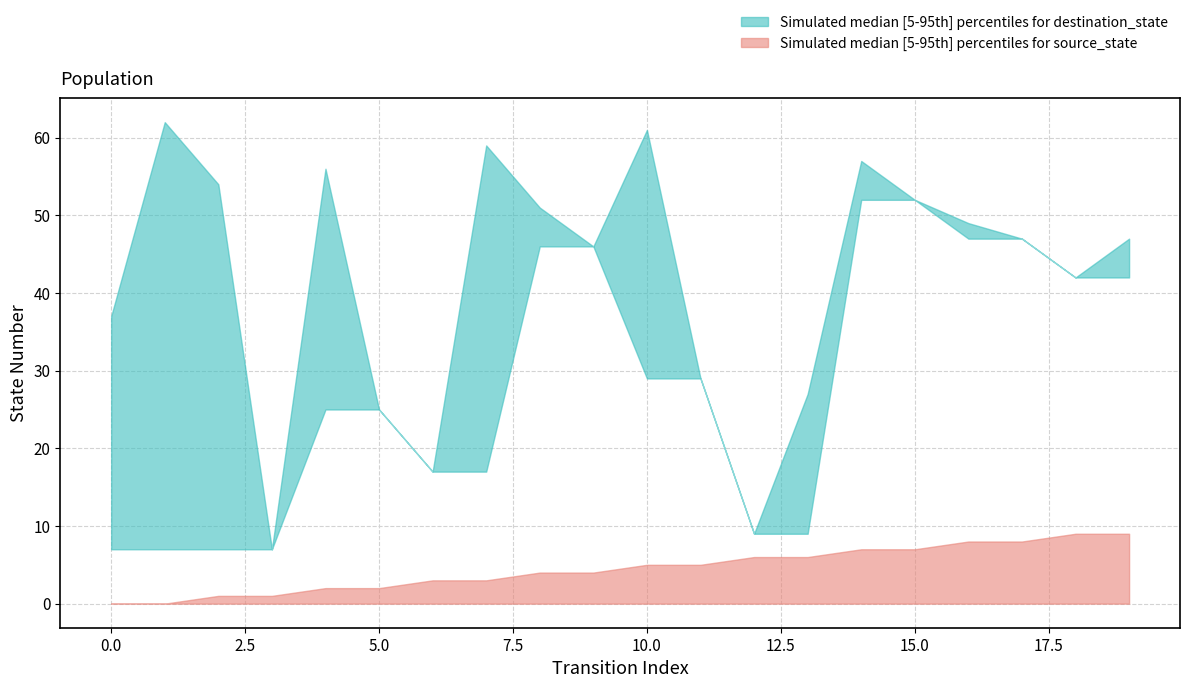

The value of destination_state at 1 is 62. True or false?

True